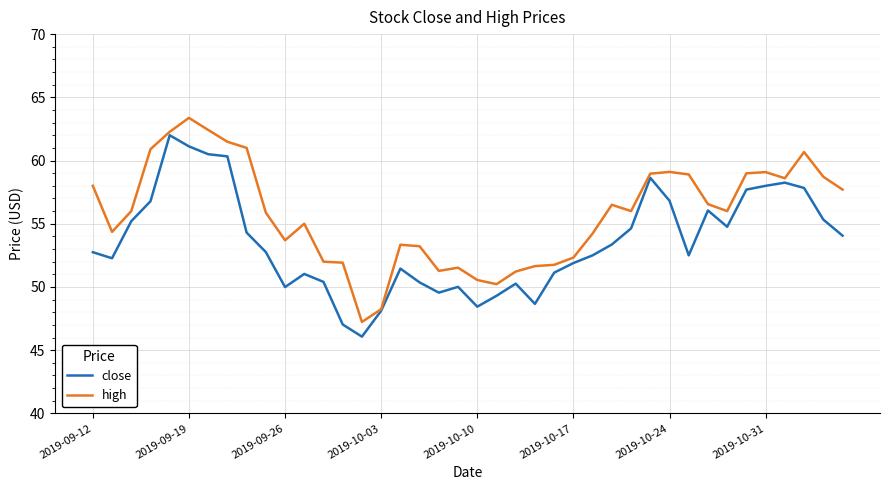

What is the minimum value for close?

46.1